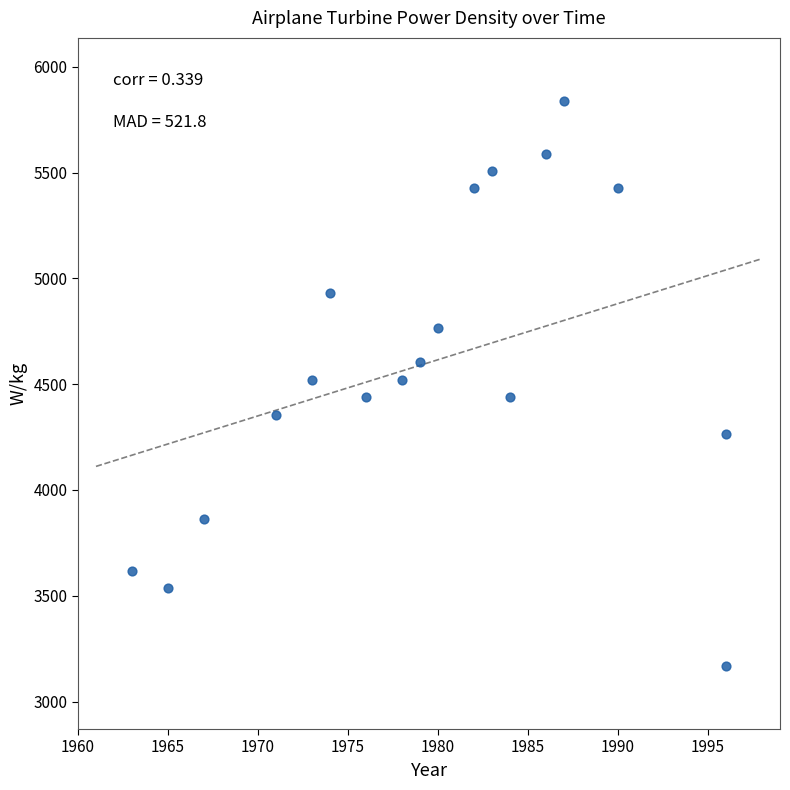

What is the range of X values (max minus min)?

33.0